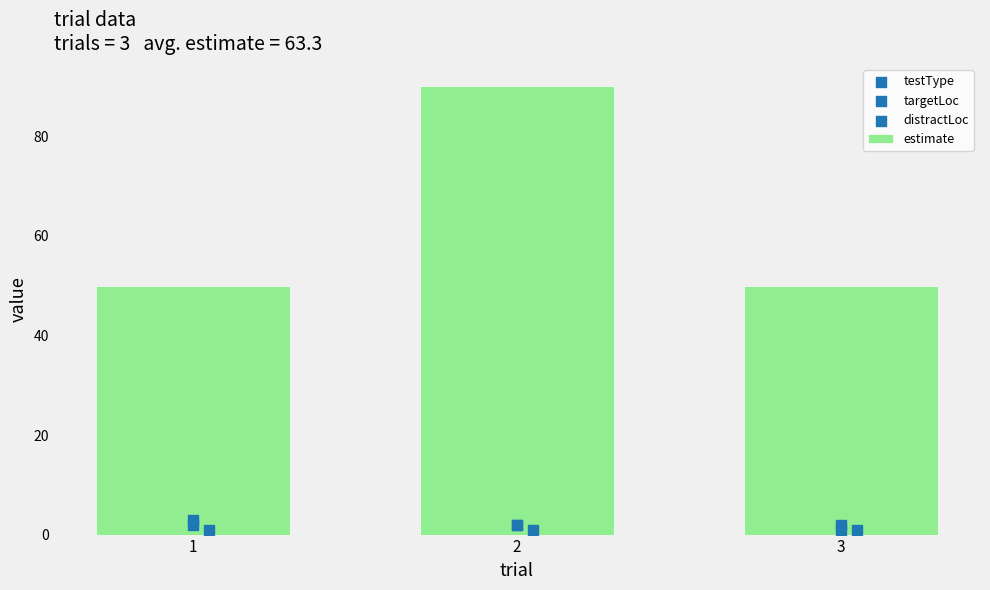

At how many categories does at least one series exceed 82?

1